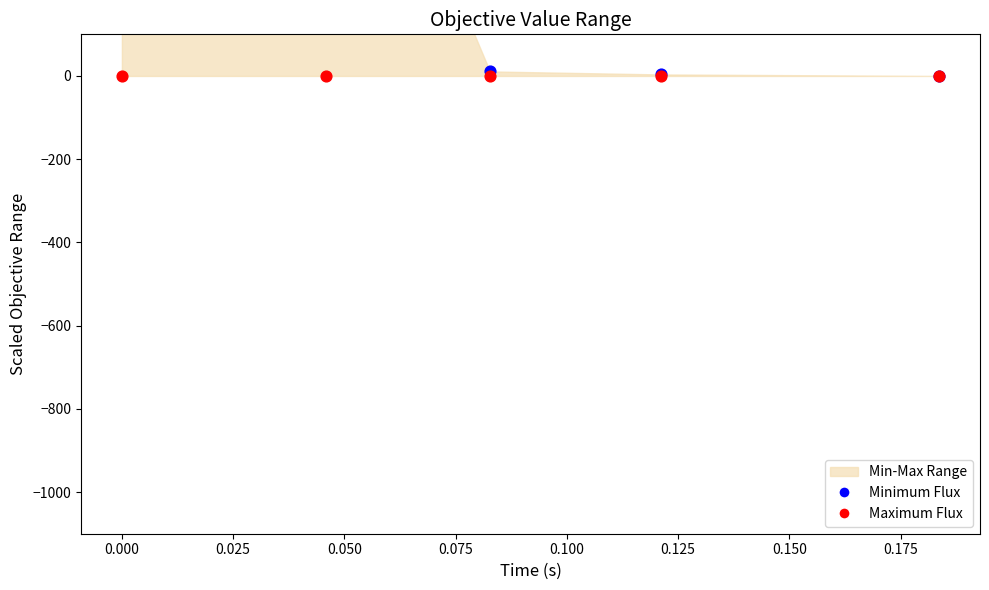

At how many categories does at least one series exceed 924?

2